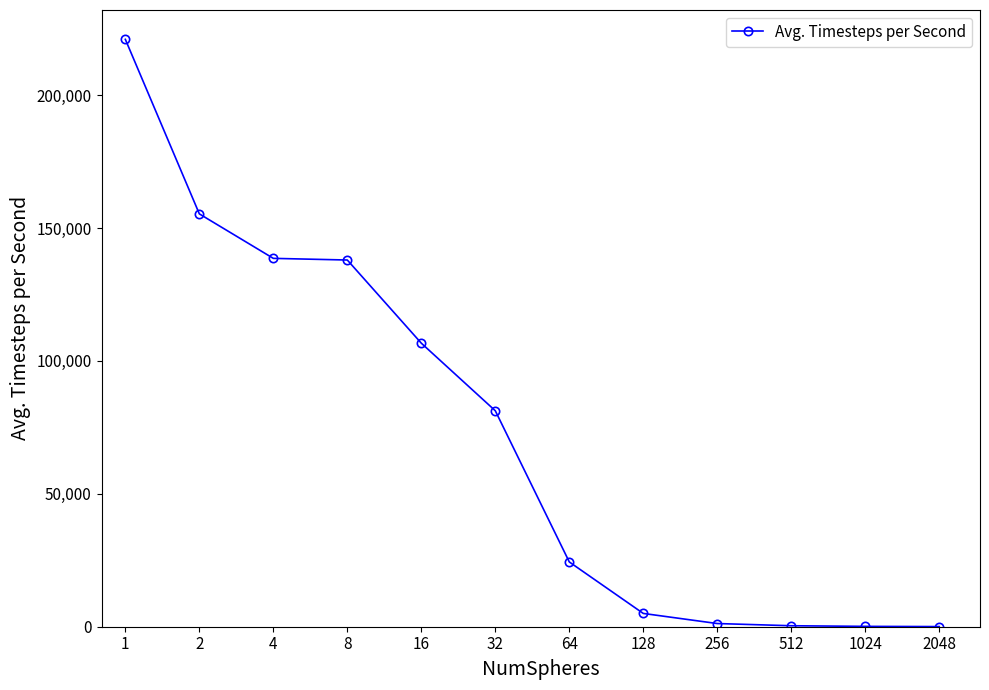

What is the average value?

72651.8